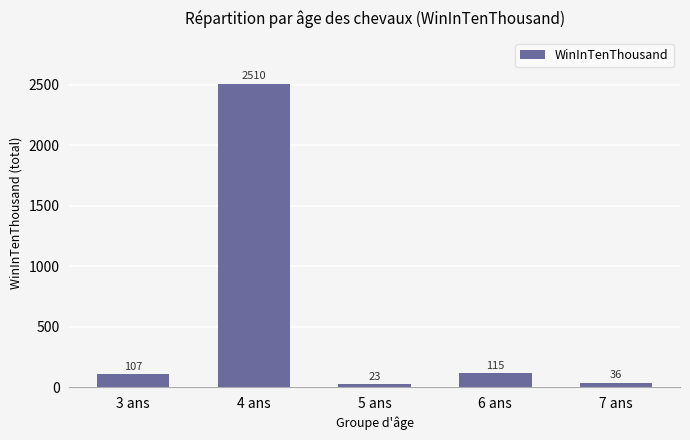

How many values are below 107?

2